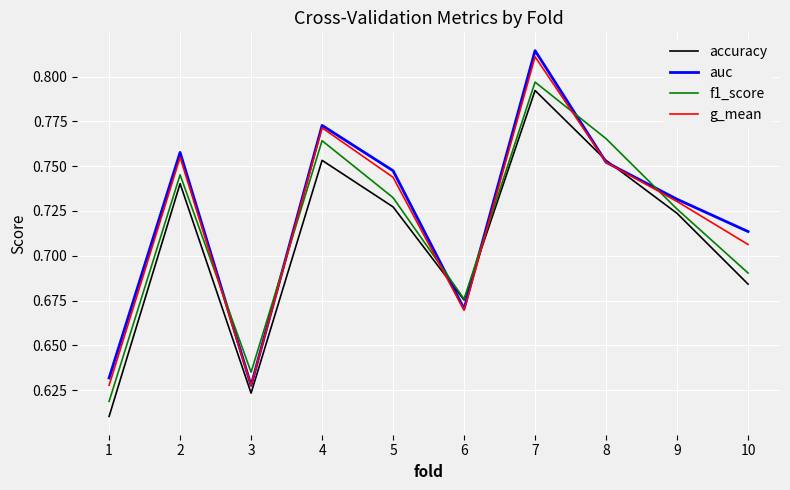

How many interior local peaks does the f1_score series have?

3